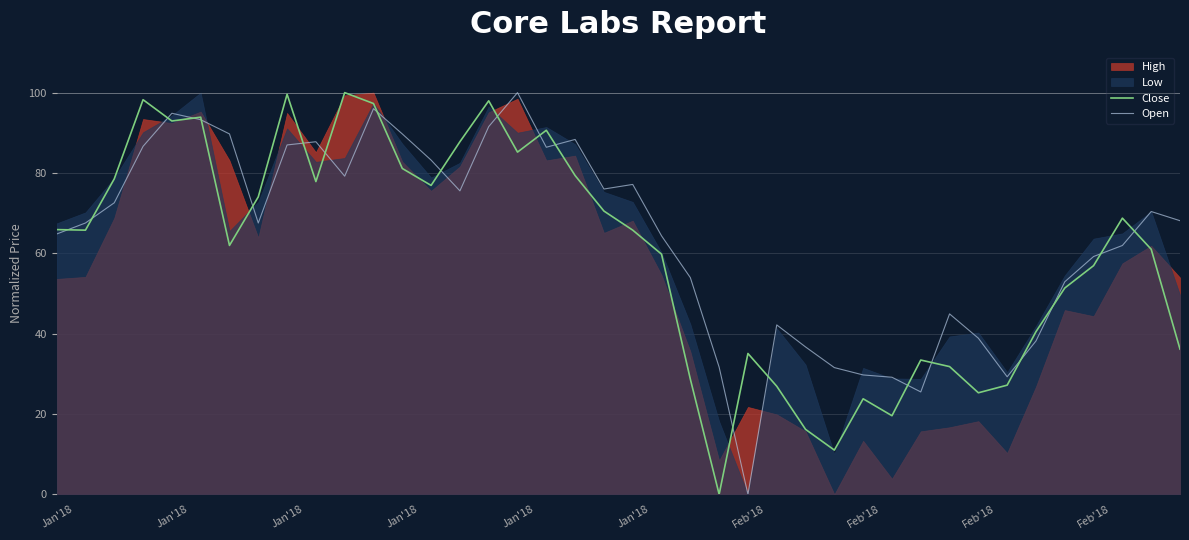

Where is Close nearest to the value 50?

35